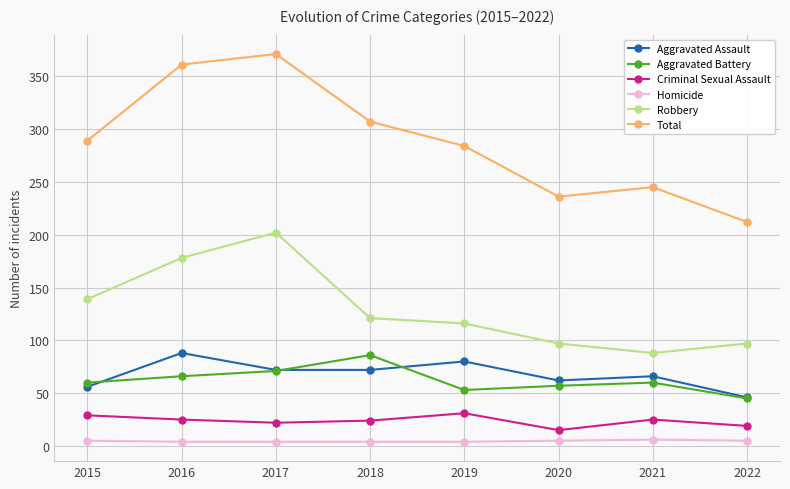

Is the value of Aggravated Battery at 2015 greater than the value of Total at 2017?

No